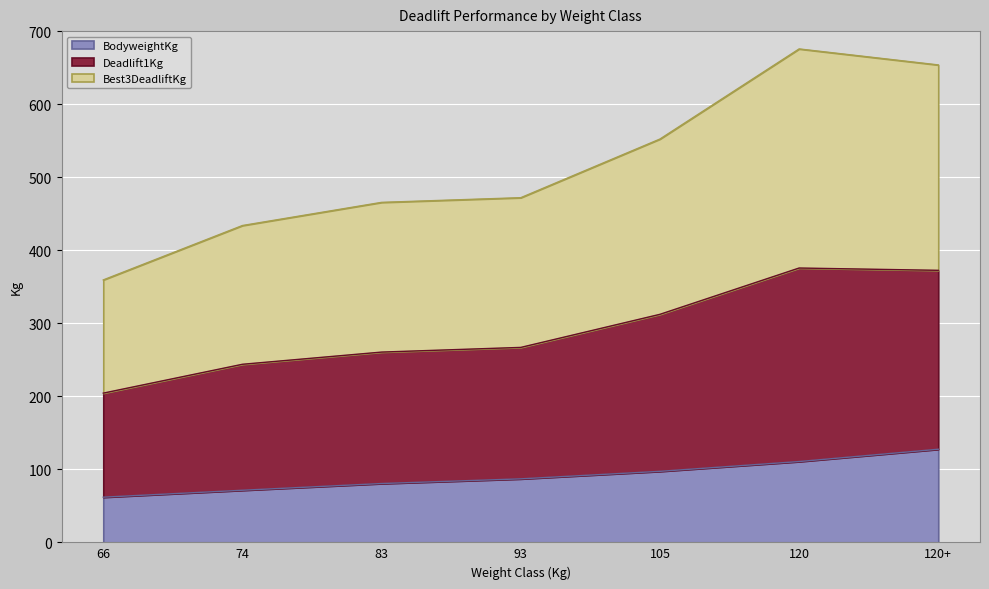

What is the label of the 3rd point from the left?

83